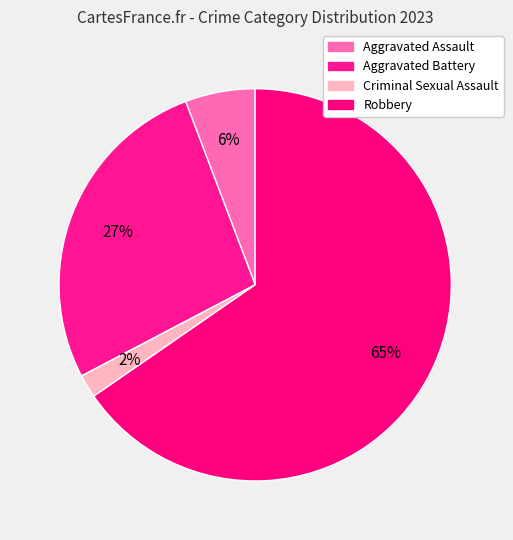

Is it true that Aggravated Battery is 27% of the pie?

True